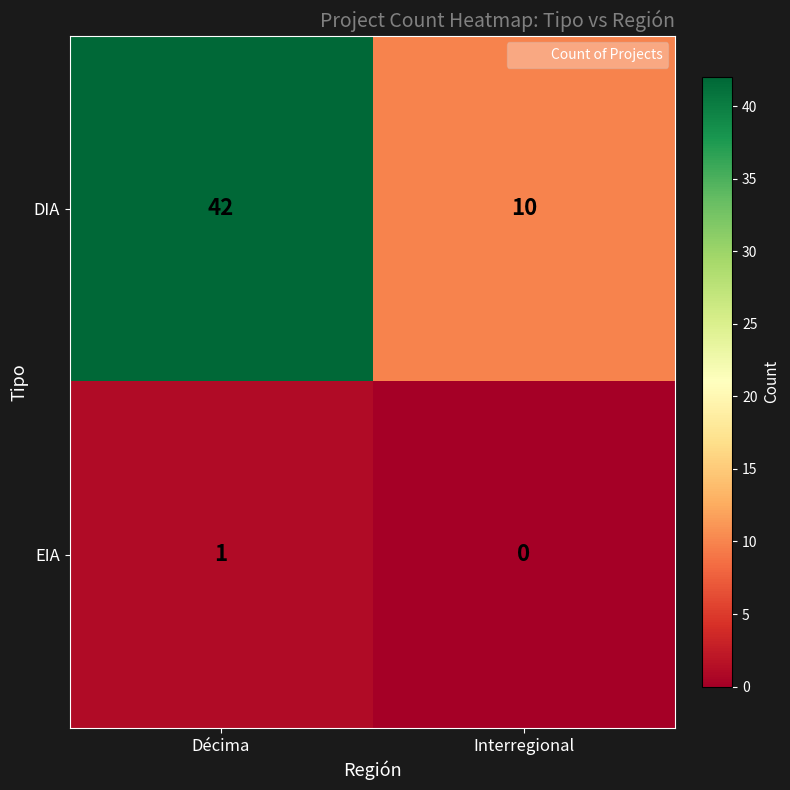

What is the total value across all series at Décima?

43